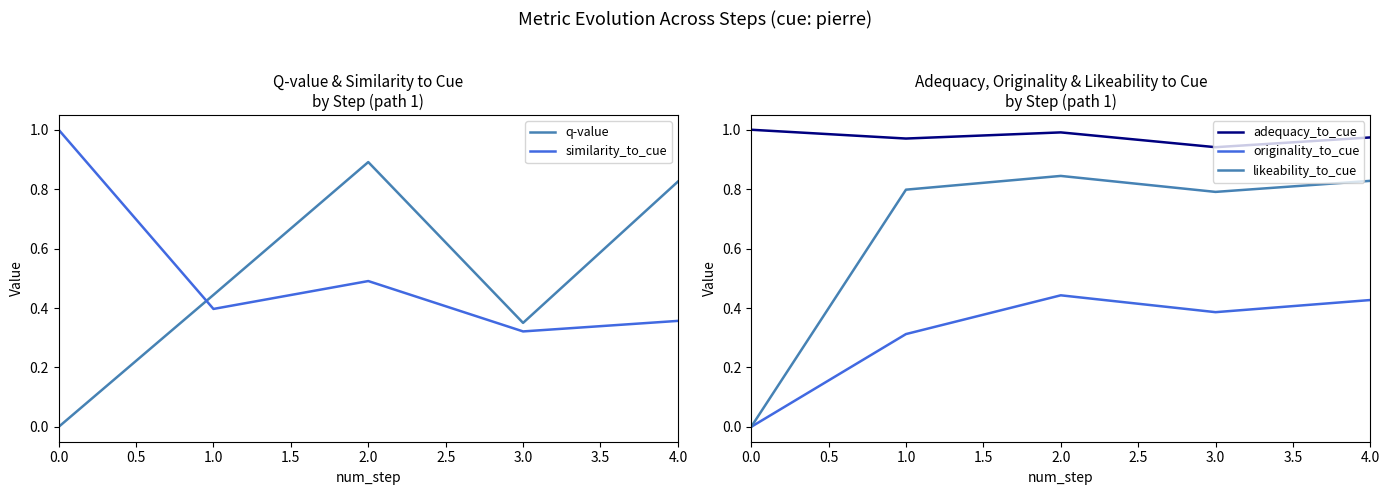

What is the spread (max minus min) of values at 0.0?

1.0